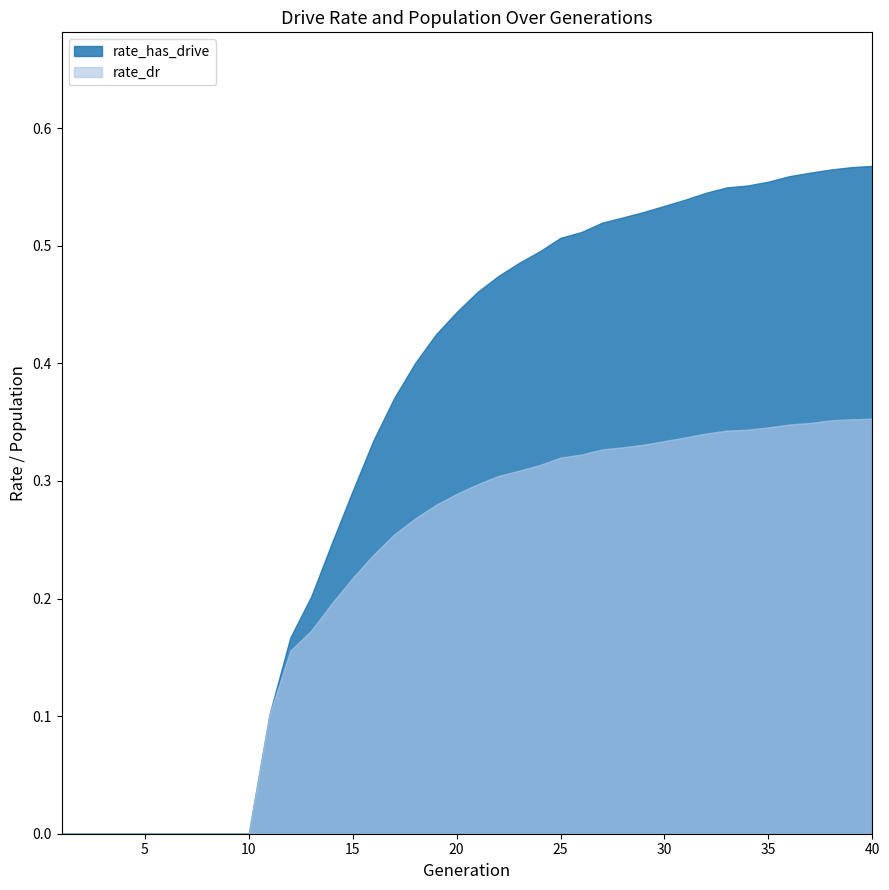

Reading left to right, list all the values displayed in this chart.

rate_has_drive: 0.0	0.0	0.0	0.0	0.0	0.0	0.0	0.0	0.0	0.0	0.1	0.2	0.2	0.2	0.3	0.3	0.4	0.4	0.4	0.4	0.5	0.5	0.5	0.5	0.5	0.5	0.5	0.5	0.5	0.5	0.5	0.5	0.5	0.6	0.6	0.6	0.6	0.6	0.6	0.6
rate_dr: 0.0	0.0	0.0	0.0	0.0	0.0	0.0	0.0	0.0	0.0	0.1	0.2	0.2	0.2	0.2	0.2	0.3	0.3	0.3	0.3	0.3	0.3	0.3	0.3	0.3	0.3	0.3	0.3	0.3	0.3	0.3	0.3	0.3	0.3	0.3	0.3	0.3	0.4	0.4	0.4